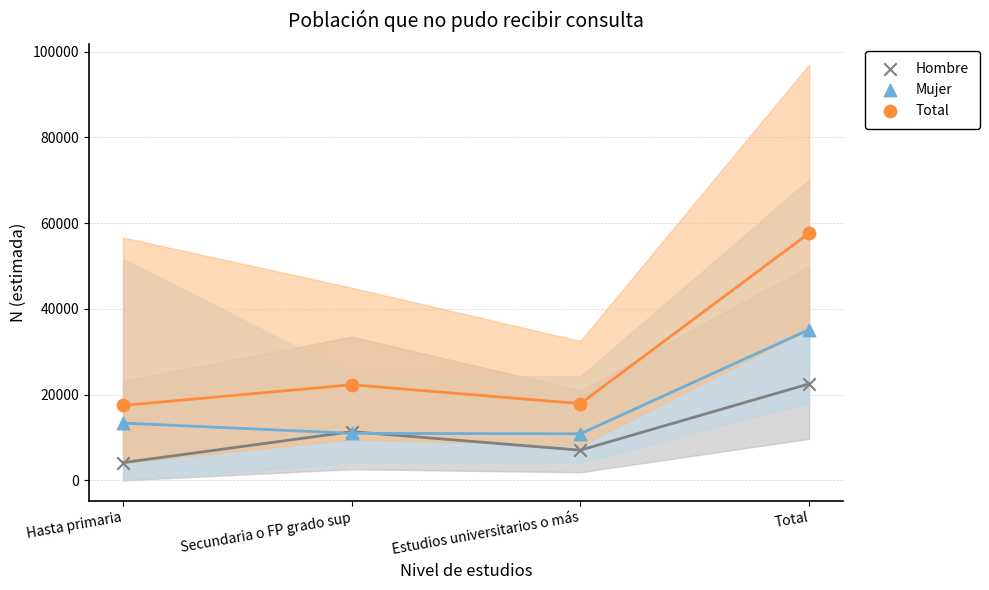

Across all series, what Y value is closest to 30869?

35134